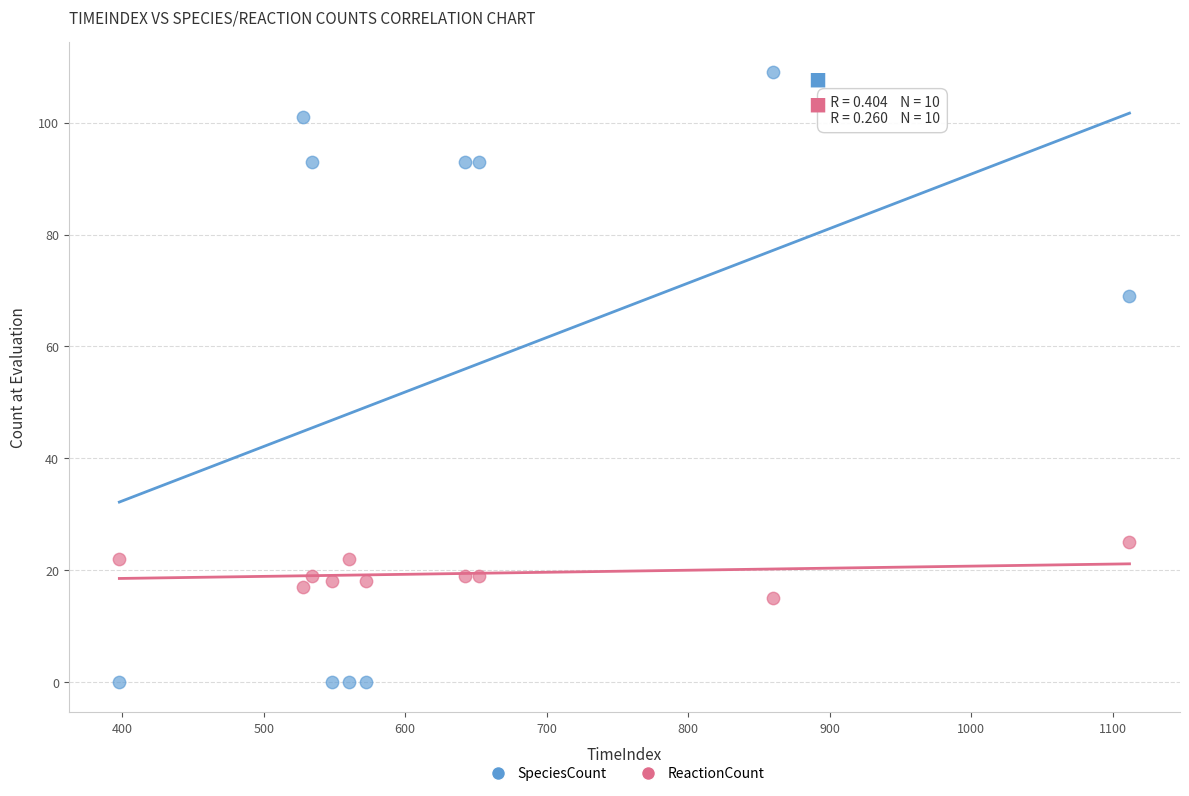

Across all data points, what is the range of Y values (max minus min)?

109